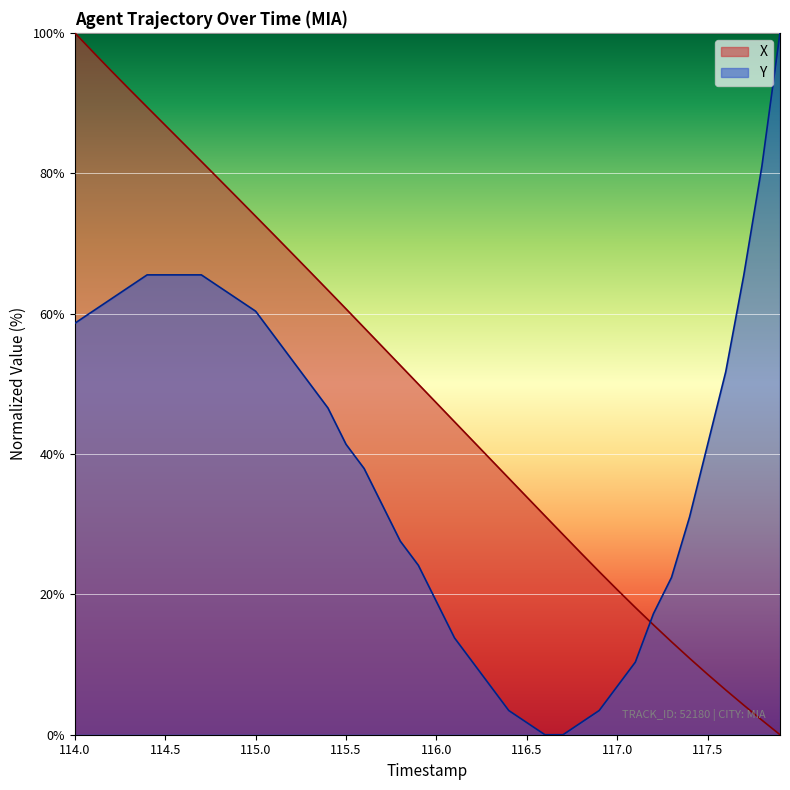

The X series shows 76.5 at 114.9. True or false?

True